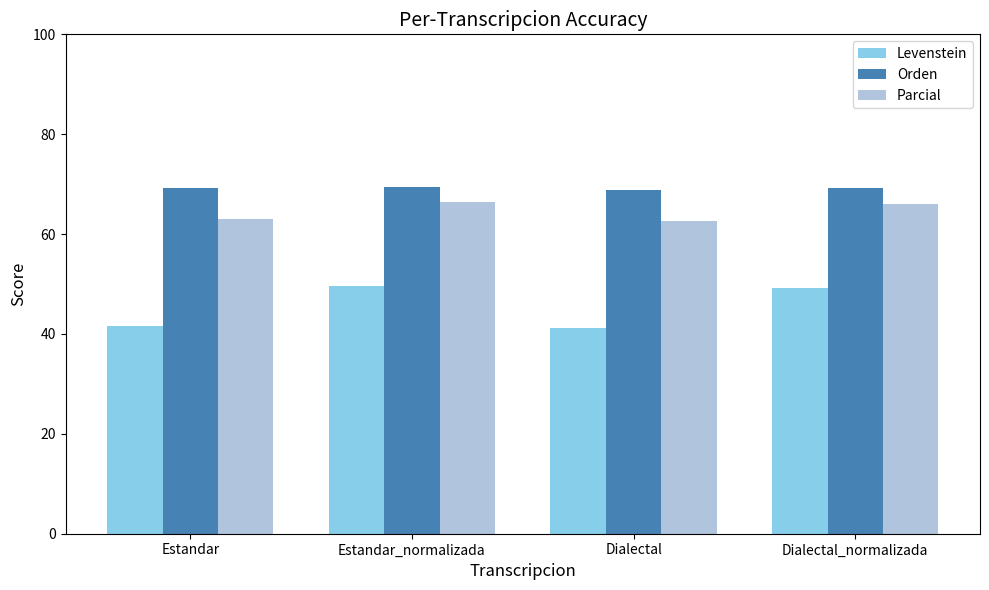

What is the sum of all Levenstein values?

181.7